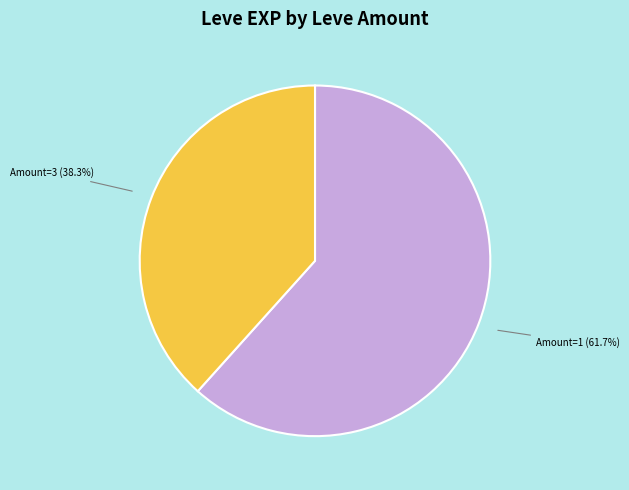

Does any single category account for the majority?

Yes